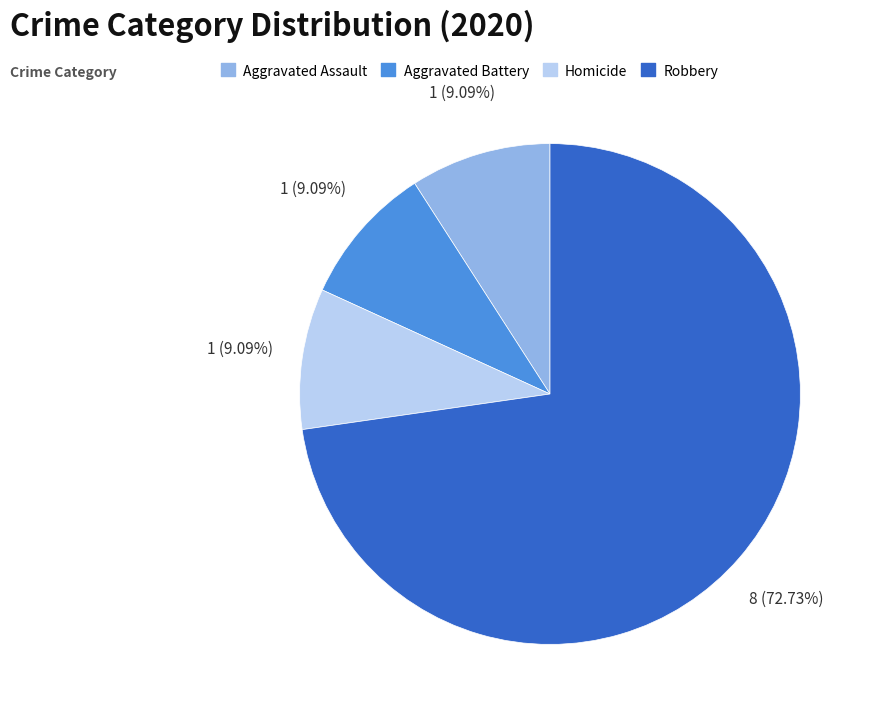

What is the largest slice in the pie chart?

Robbery